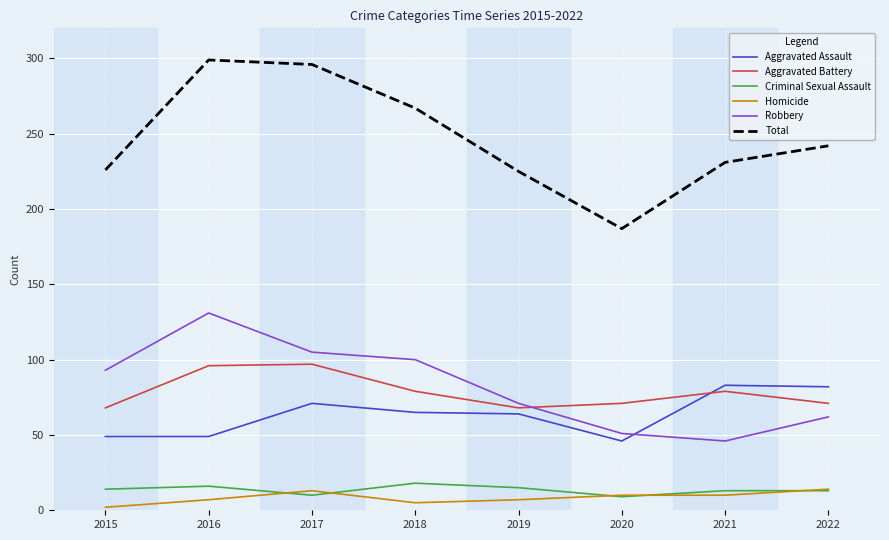

Which category has the highest value across all series?

2016